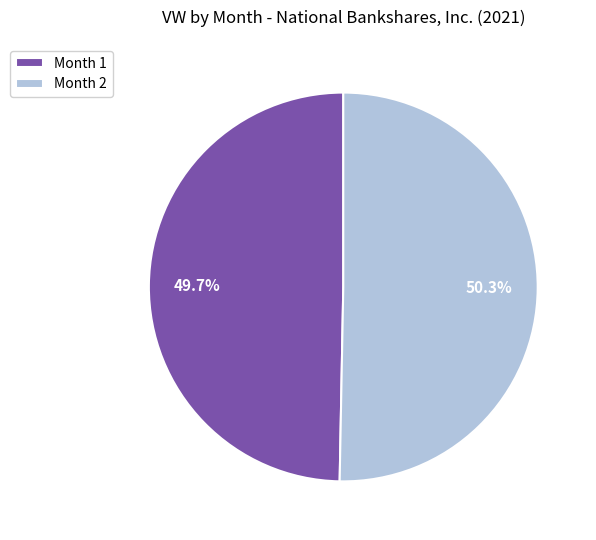

Between Month 2 and Month 1, which is larger?

Month 2